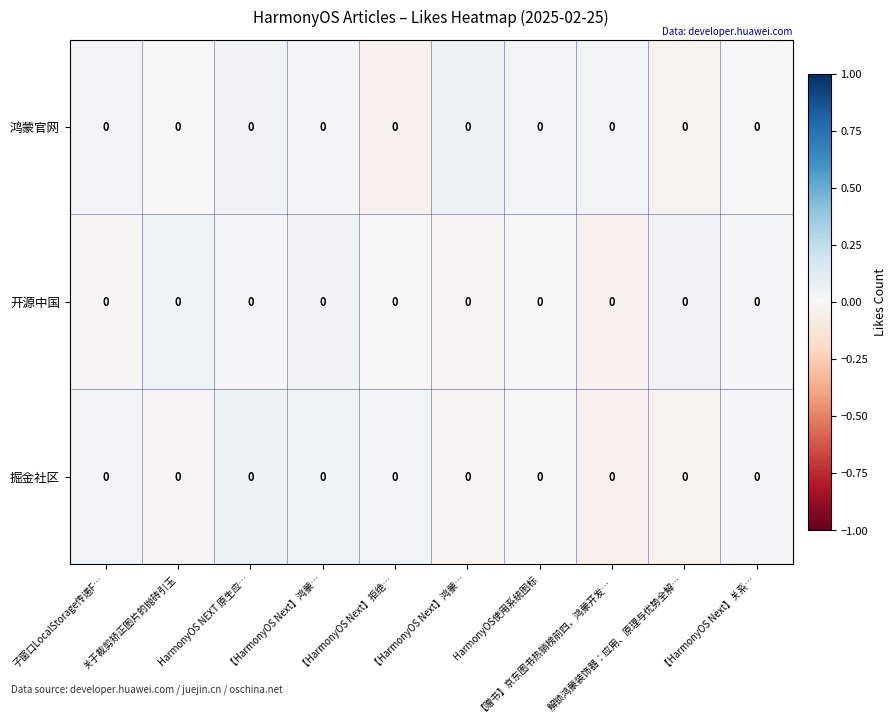

Rank the series by their average value, from lowest to highest.

掘金社区, 开源中国, 鸿蒙官网